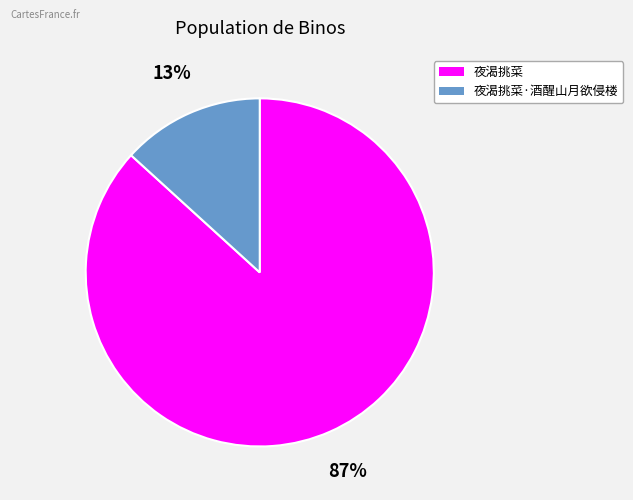

To the nearest percent, what is the average slice percentage?

50%